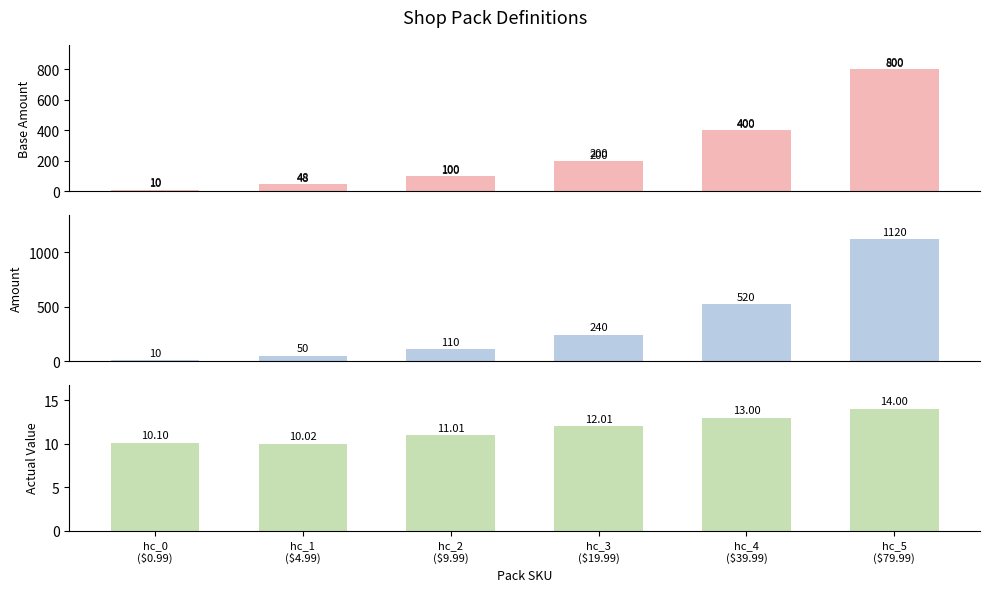

Which label corresponds to the smallest value in the chart?

hc_0
($0.99)